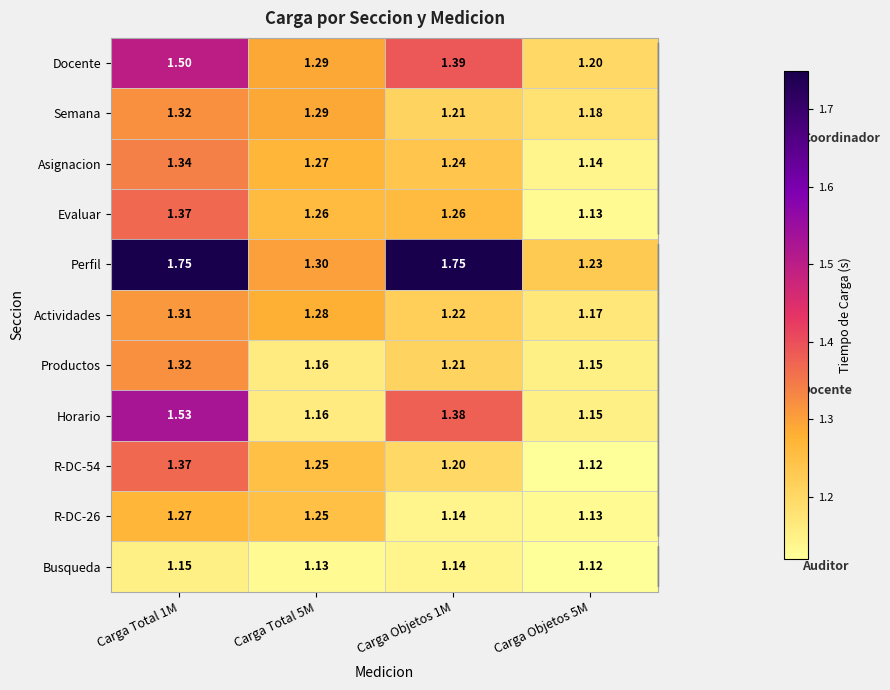

What is the total value across all series at Carga Total 5M?

13.6